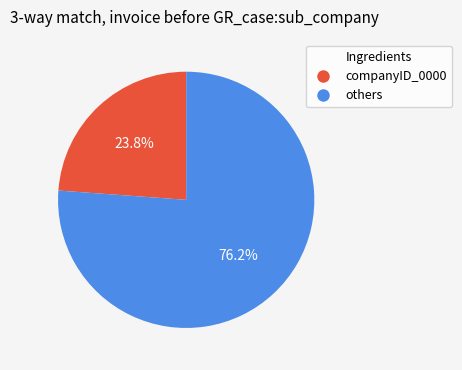

Is there a majority slice in this chart?

Yes